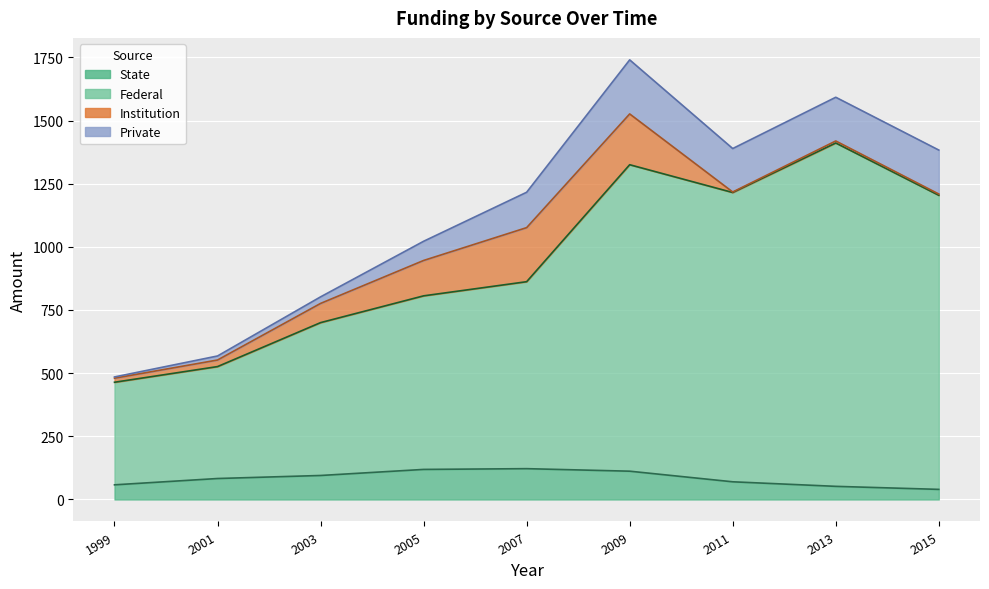

The federal series shows 865 at 2013. True or false?

False